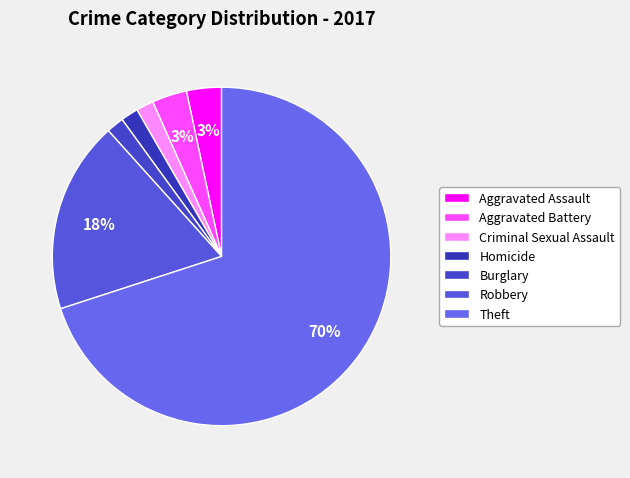

Does Theft account for over 50% of the chart?

Yes